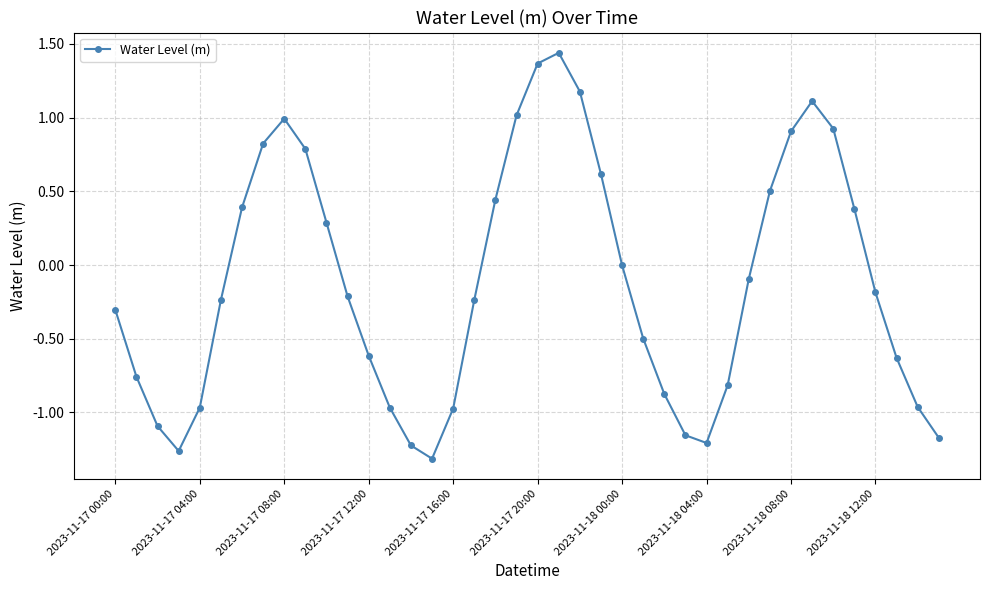

What is the difference between the maximum and second lowest values?

2.7